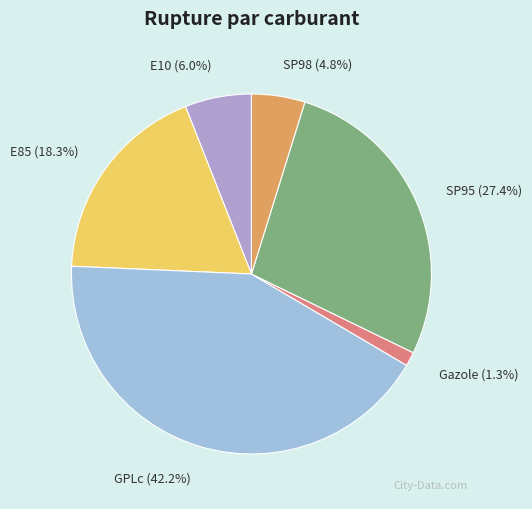

Which slice is the smallest?

Gazole